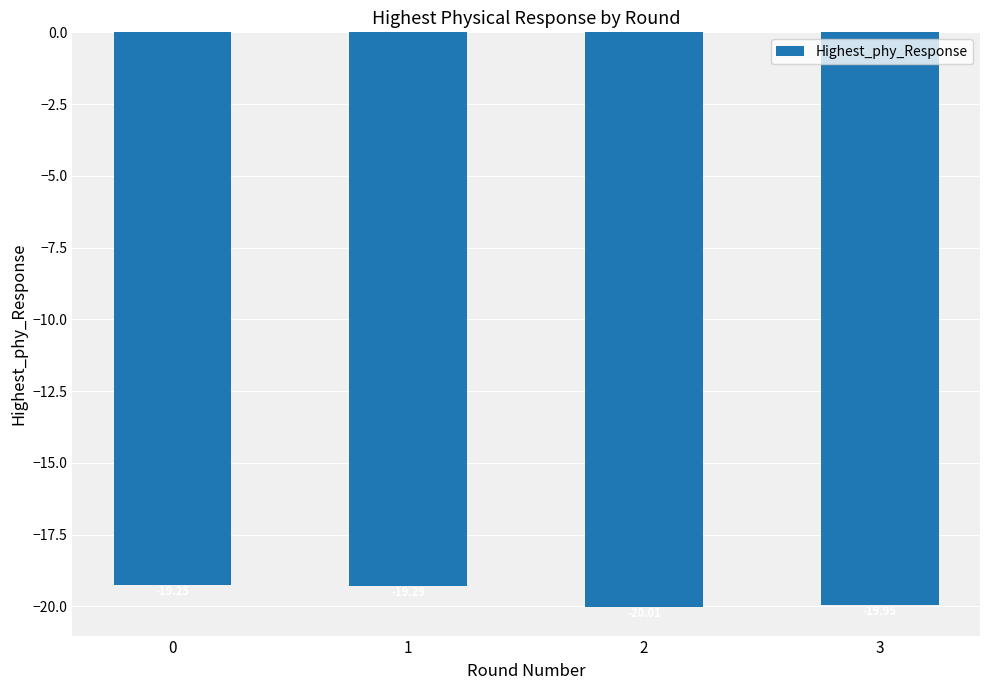

What is the maximum value shown in the chart?

-19.2